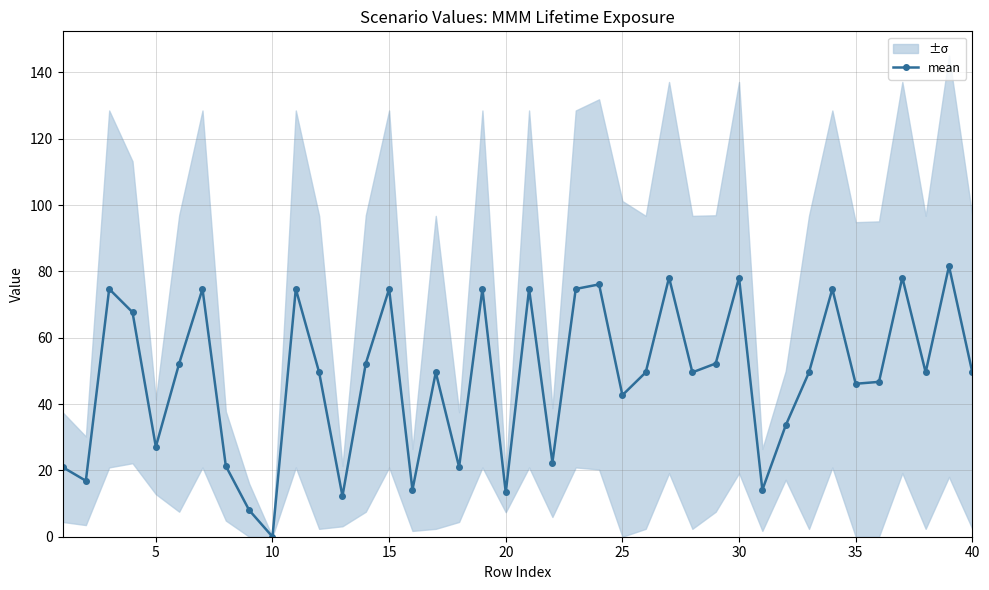

The mean series shows 132.3 at 30. True or false?

False